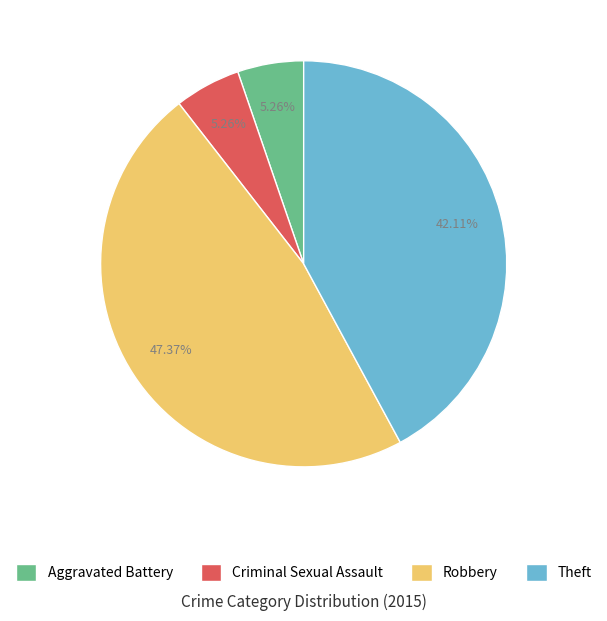

What is the ratio of the value at Aggravated Battery to the value at Theft?

0.1